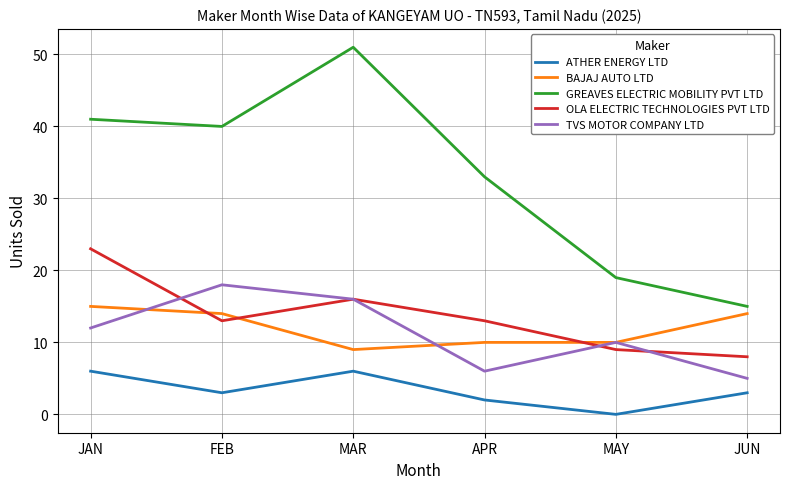

Where is GREAVES ELECTRIC MOBILITY PVT LTD nearest to the value 33?

APR